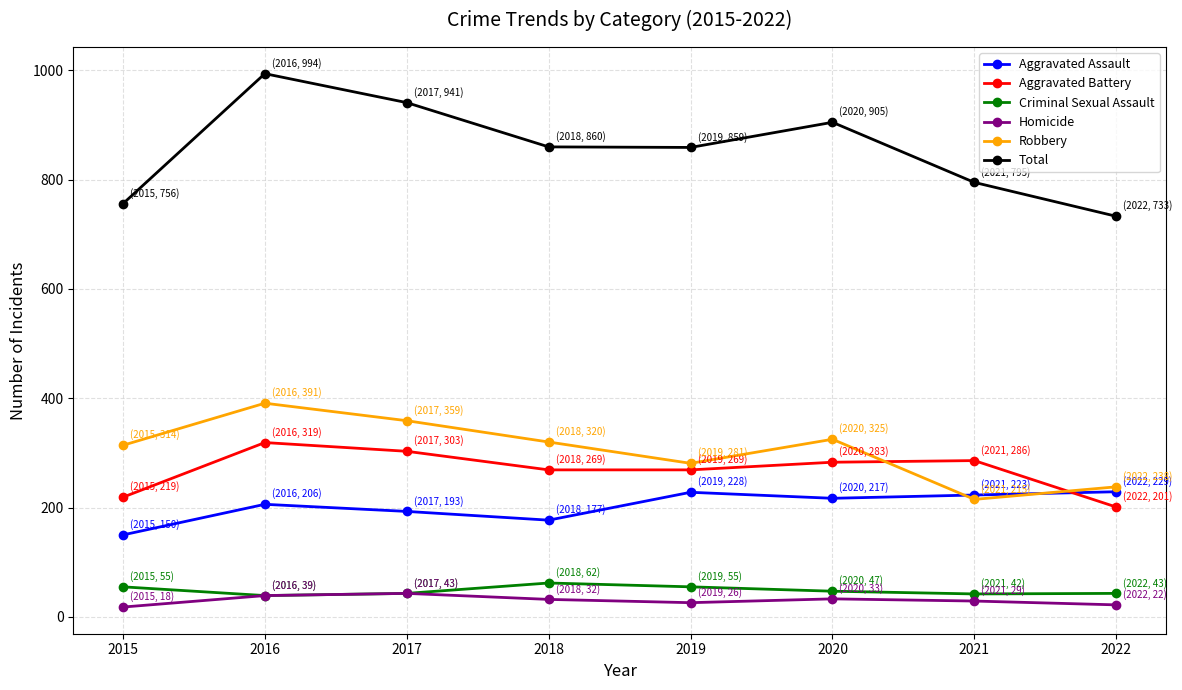

What is the value of the Homicide point at the 8th from the left?

22